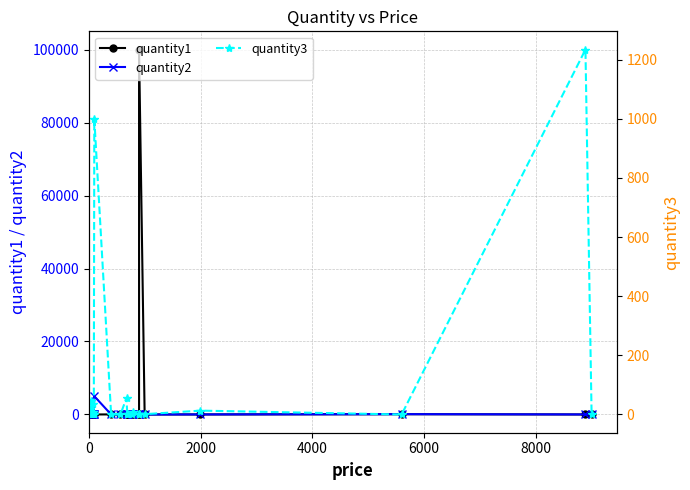

What is the difference between the maximum and second lowest values in the quantity2 series?

5000